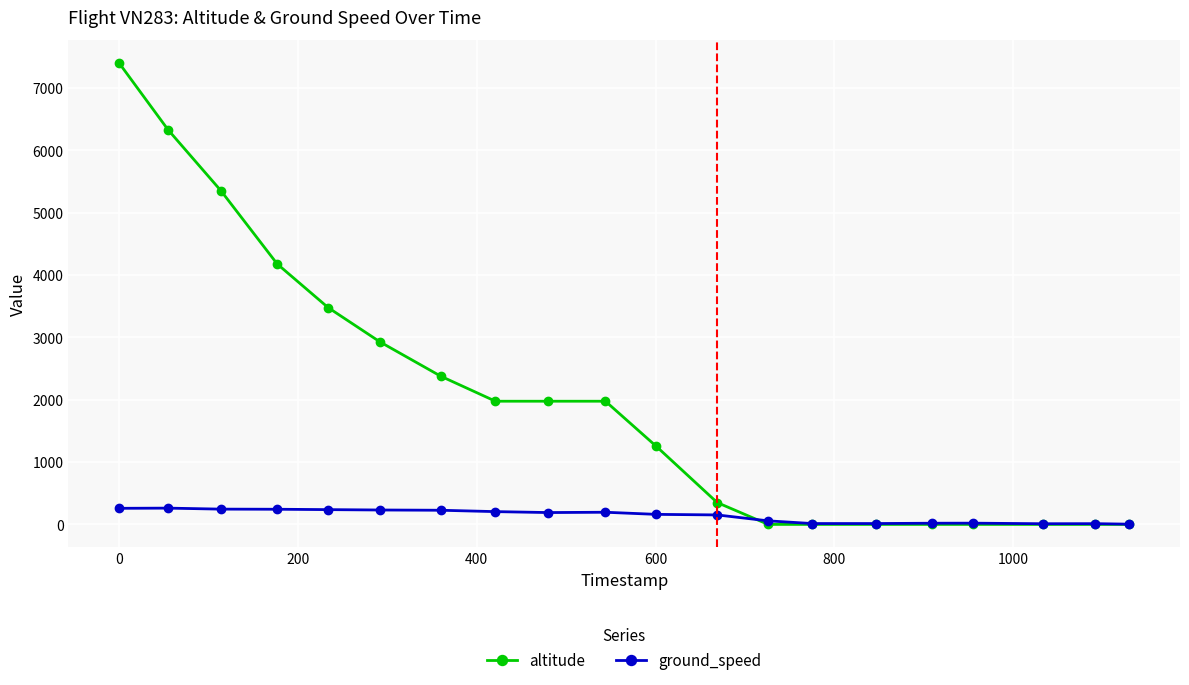

Which series has the largest range (max minus min)?

altitude